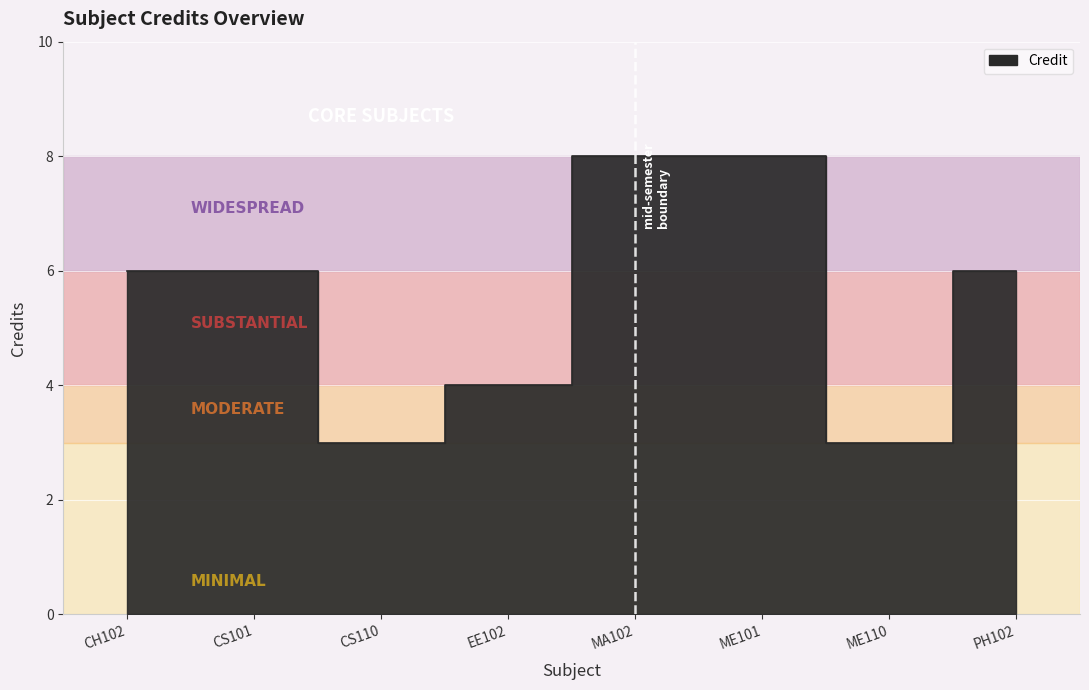

The chart shows a value of 3 at ME110. True or false?

True